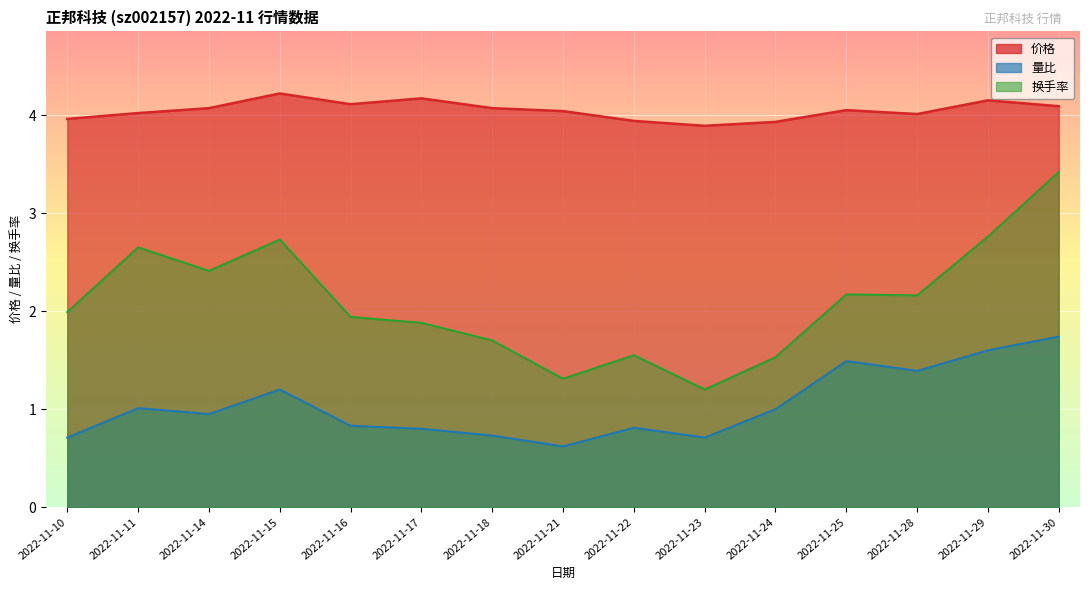

Which label corresponds to the smallest value in the chart?

2022-11-21